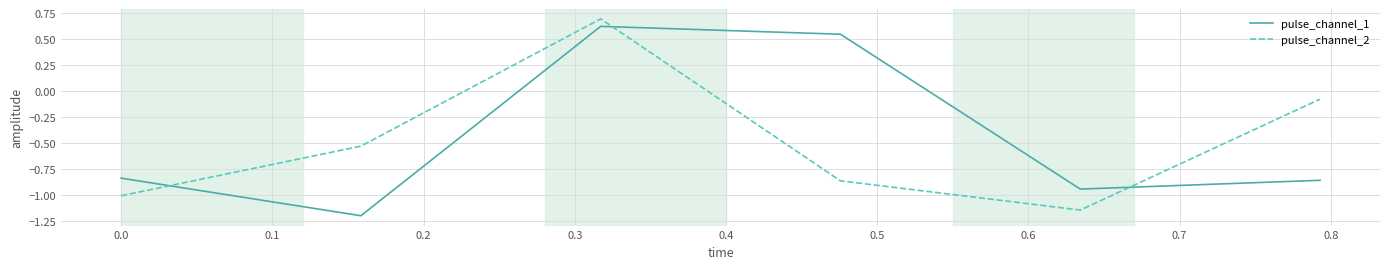

How many values in pulse_channel_1 are below zero?

4